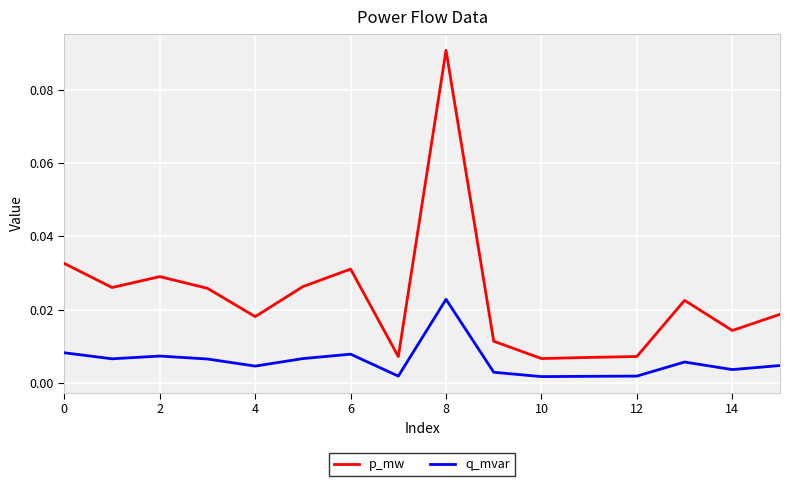

True or false: q_mvar and p_mw intersect in this chart.

False